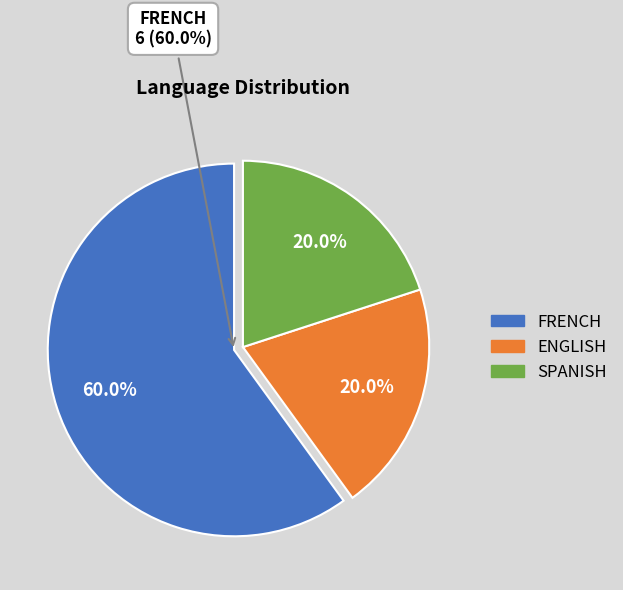

What is the ratio of the value at ENGLISH to the value at FRENCH?

0.3